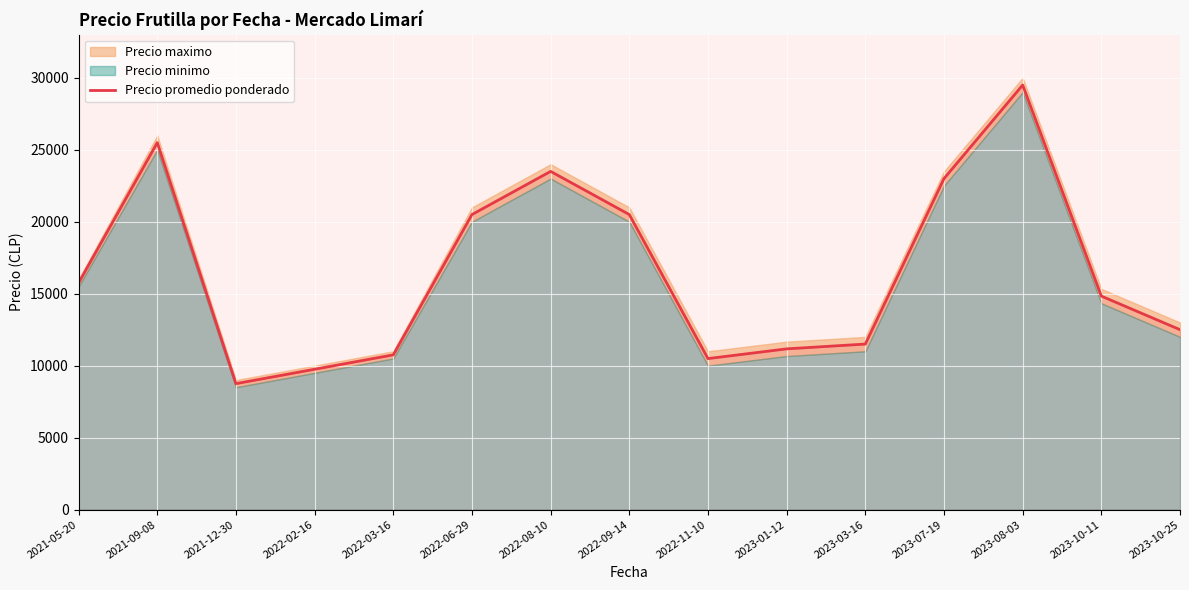

How many interior local peaks (higher than both neighbors) does the data have?

3